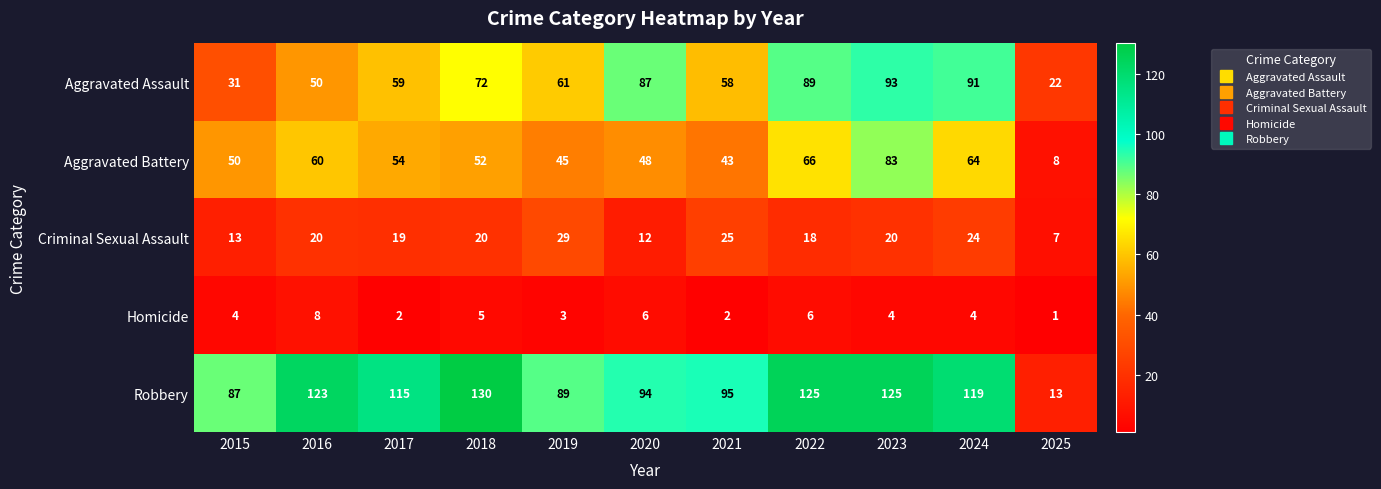

What is the minimum value shown in the chart?

1